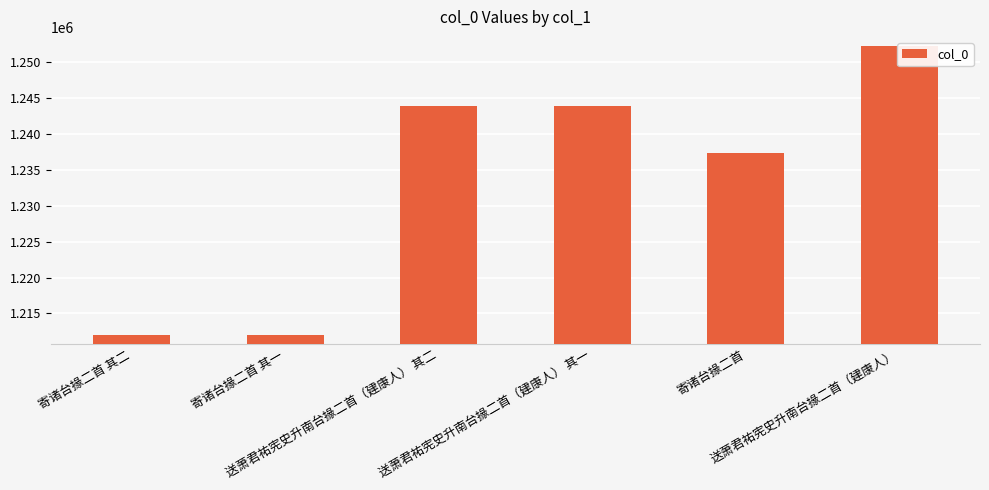

True or false: the data shows 2177974 at 送萧君祐宪史升南台掾二首（建康人） 其一.

False